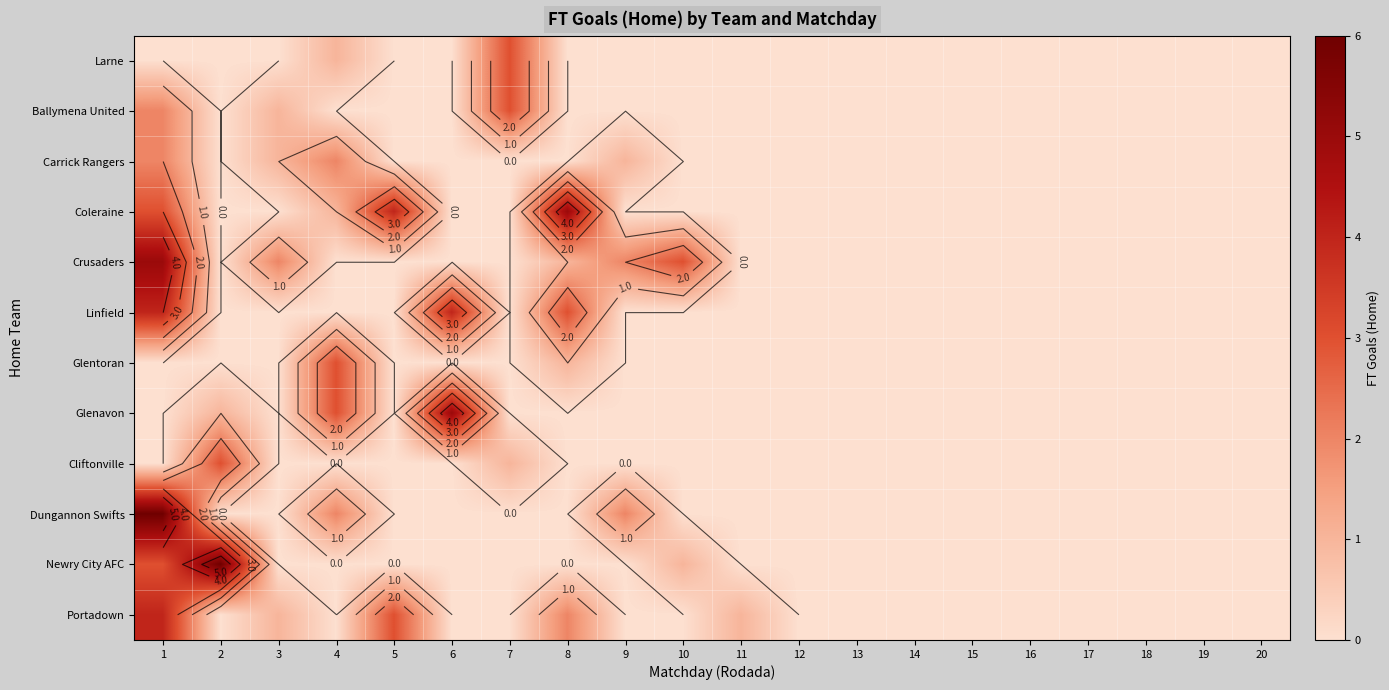

Is the value of Ballymena United at 16 greater than the value of Glenavon at 12?

No